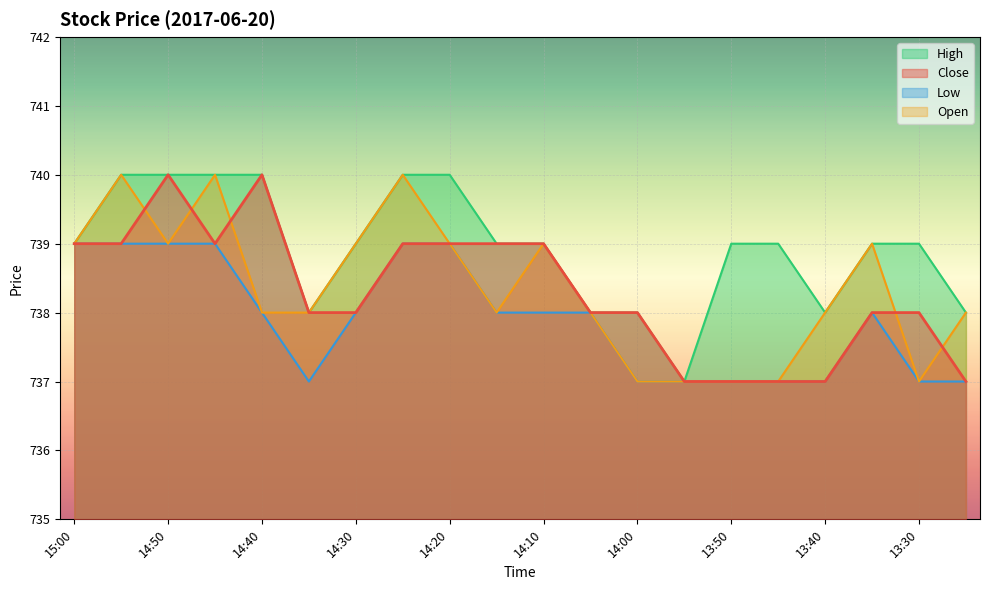

Count the number of categories in the chart.

20